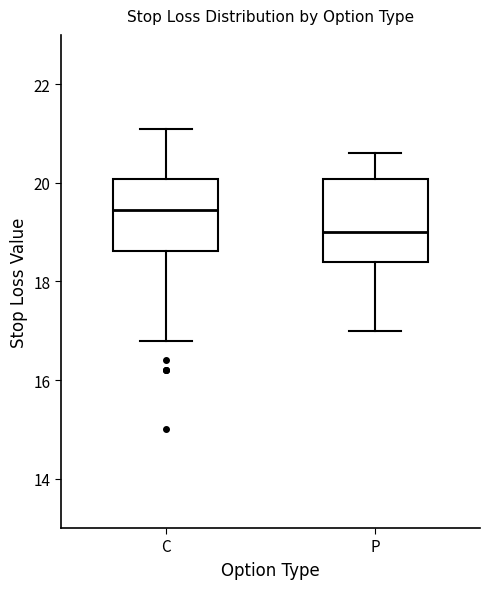

Which box's median line is the highest?

C